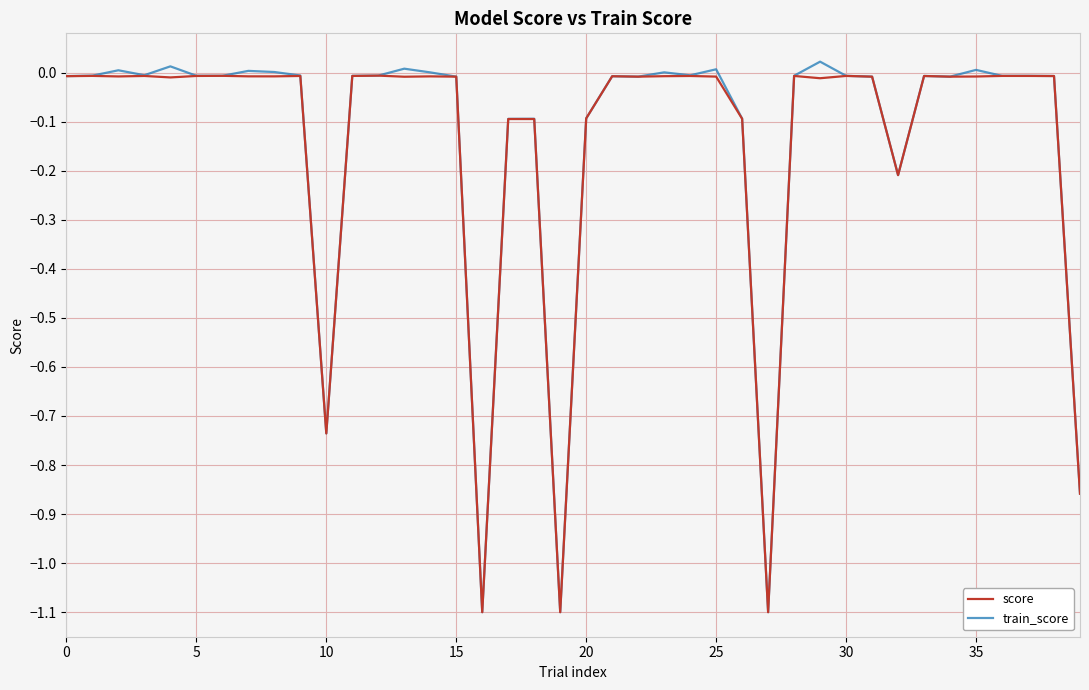

What is the smallest value displayed?

-1.1